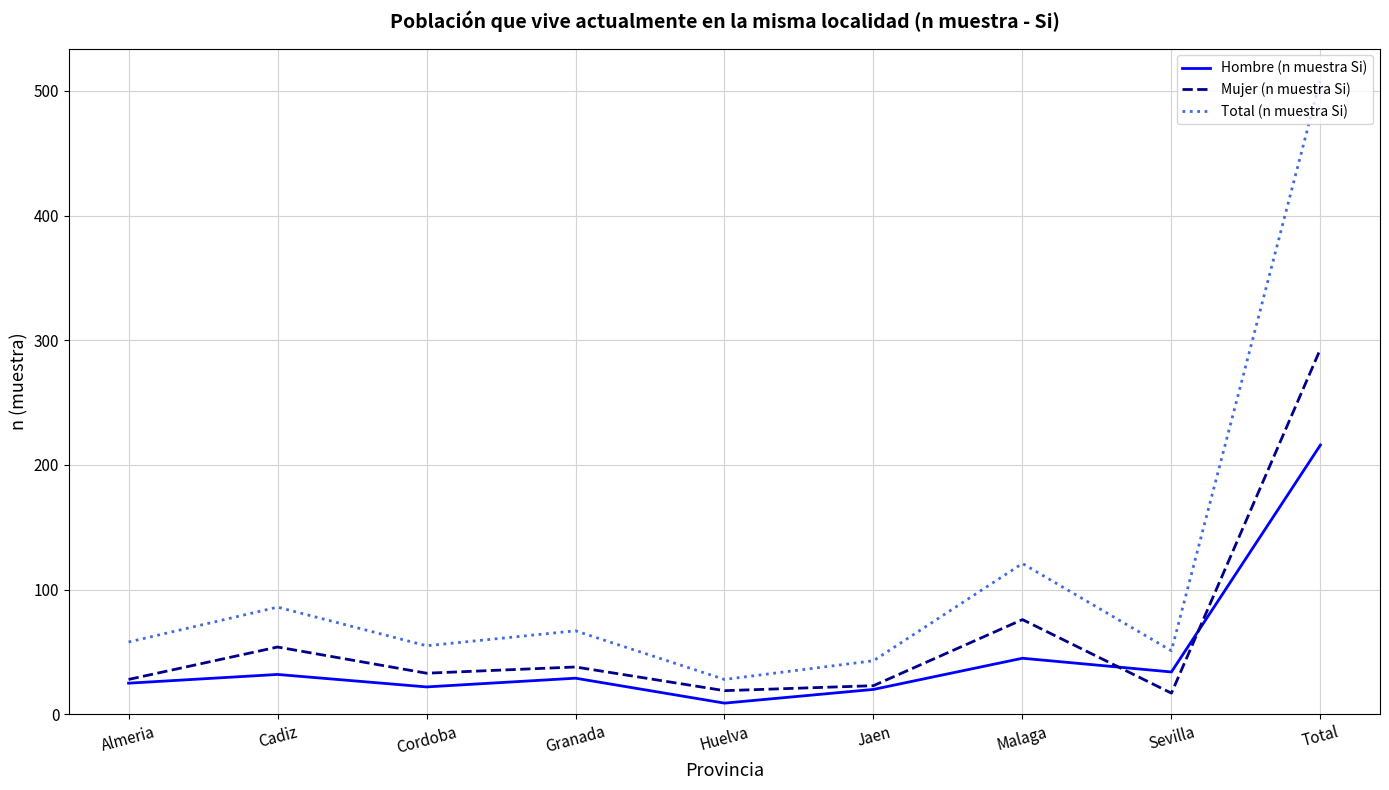

List the series in order of their peak value, highest first.

Total (n muestra Si), Mujer (n muestra Si), Hombre (n muestra Si)